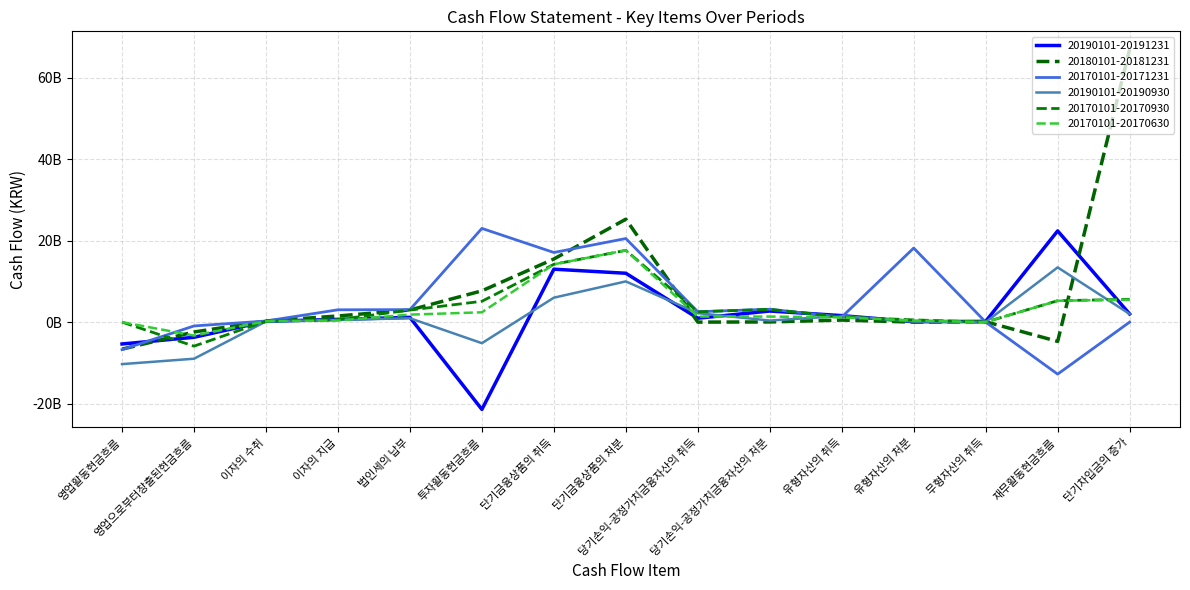

Reading left to right, transcribe all the data shown in this chart.

20190101-20191231: -5371753188	-3728165177	190702073	672415235	1161874849	-21445115665	13000000000	12000000000	960000000	2721158133	1598362224	103099217	182496850	22404861971	2000000000
20180101-20181231: -6641456499	-2427872896	272608937	1510852779	2975339761	7682863833	15500000000	25280000000	0	40624440	501885790	2401981	90456432	-4733224410	67000000000
20170101-20171231: -6766912827	-944884163	268533706	3025032686	3065529684	23016342685	17100000000	20528947193	2549094538	3164386469	1241994059	18190597999	11604600	-12778696677	0
20190101-20190930: -10317605197	-8993066591	167936437	539778265	952696778	-5174642793	6000000000	10000000000	2200000000	383622233	1518779023	136089050	10086730	13441940038	2000000000
20170101-20170930: 0	-5901422631	238376849	618890949	2958032314	5113078785	14200000000	17628947193	2526414688	3141706619	1266211149	547753090	9869480	5257742550	5600000000
20170101-20170630: 0	-3312207611	206257560	395736679	1842372169	2409906009	14200000000	17628947193	1362350152	1362005577	1156438887	393699818	8467240	5246405752	5500000000